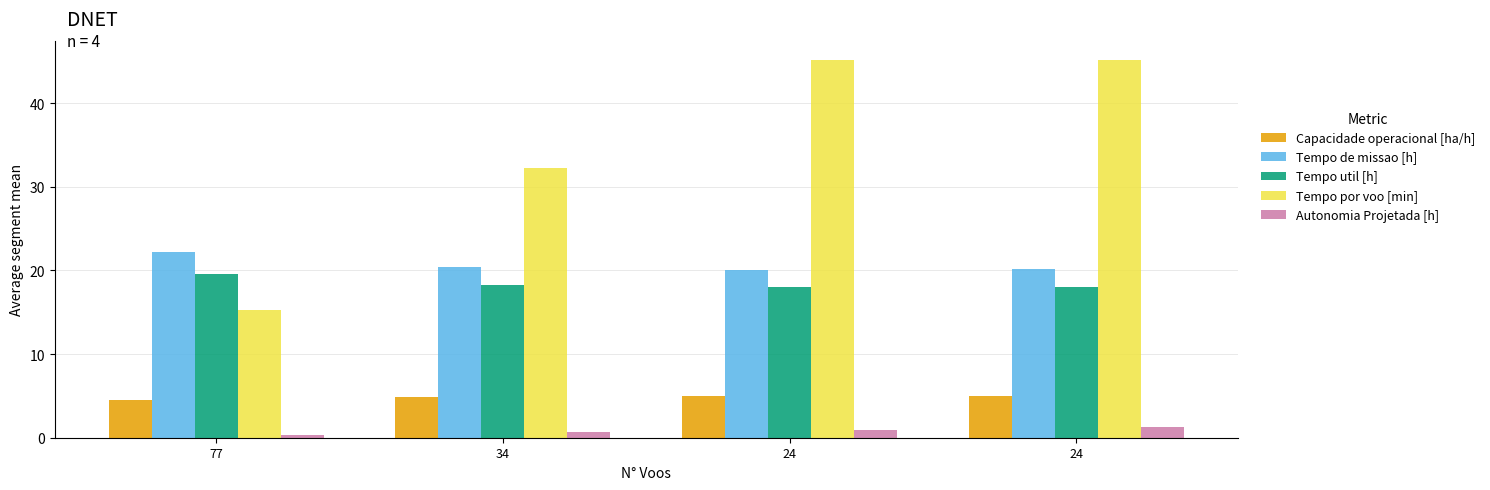

Reading left to right, what are all the values shown in this chart?

Capacidade operacional [ha/h]: 4.5	4.9	5.0	5.0
Tempo de missao [h]: 22.3	20.5	20.1	20.1
Tempo util [h]: 19.6	18.3	18.1	18.1
Tempo por voo [min]: 15.2	32.3	45.1	45.2
Autonomia Projetada [h]: 0.3	0.7	1.0	1.3